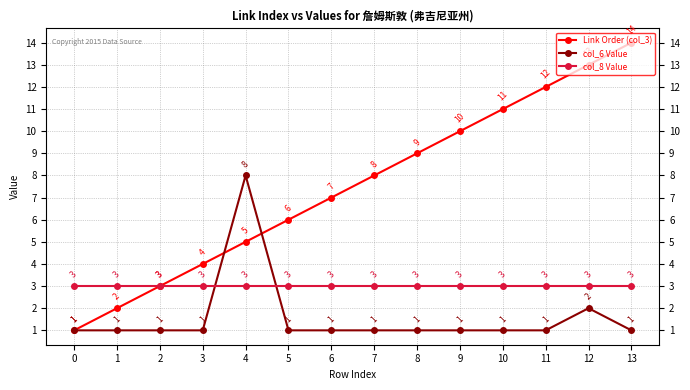

What is the average value of the col_8 Value series?

3